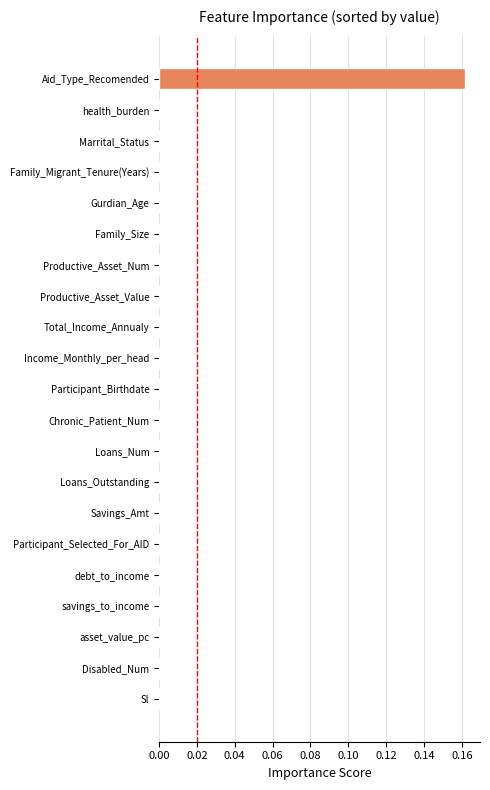

Is it true that the value at Disabled_Num is -0.1?

False